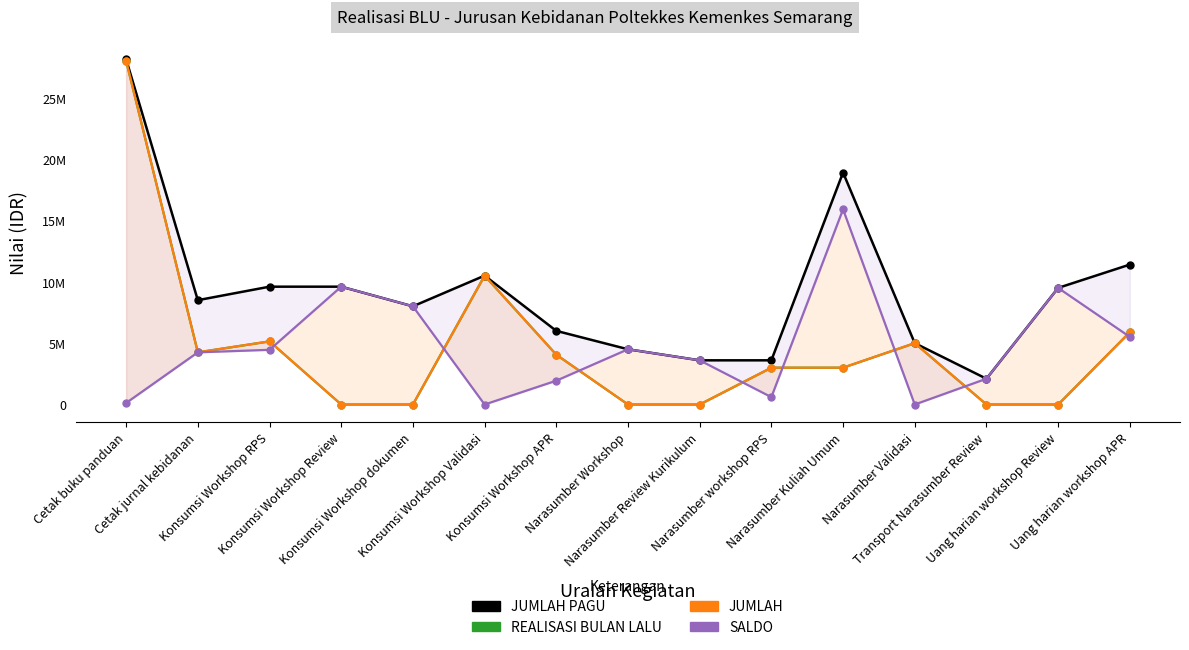

Between Konsumsi Workshop Validasi and Konsumsi Workshop APR, which is larger?

Konsumsi Workshop Validasi